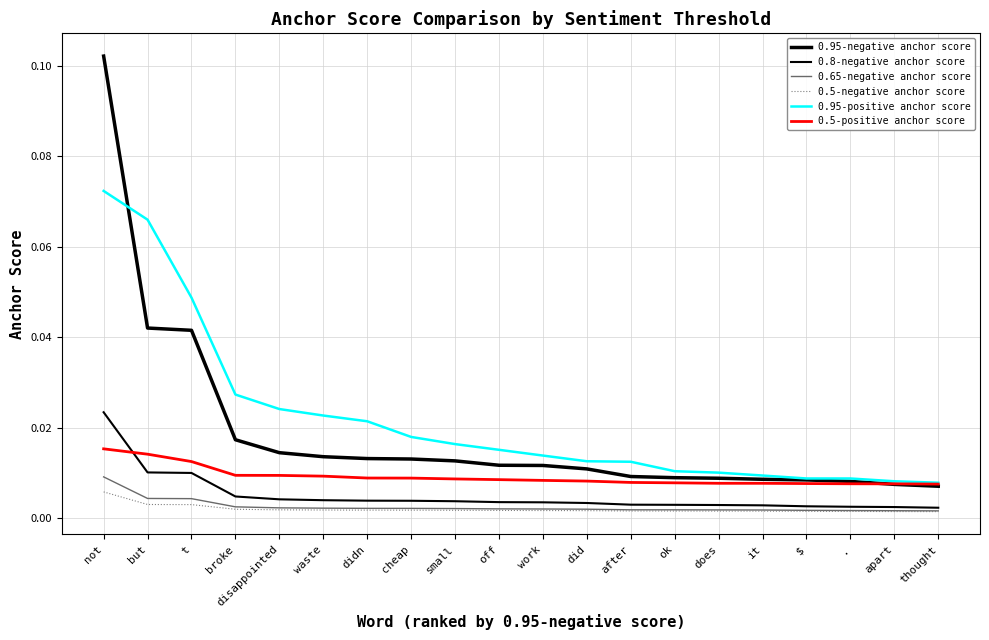

The value of 0.65-negative anchor score at waste is 0.0. True or false?

False